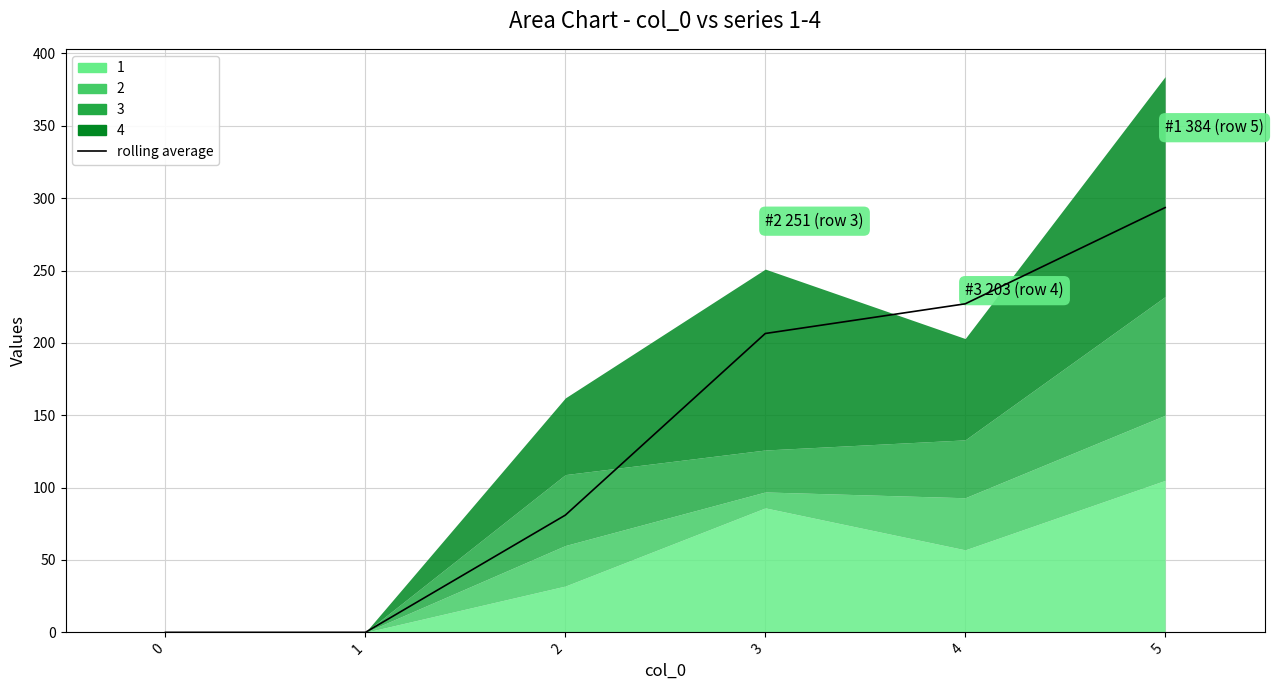

What is the greatest value displayed?

293.5